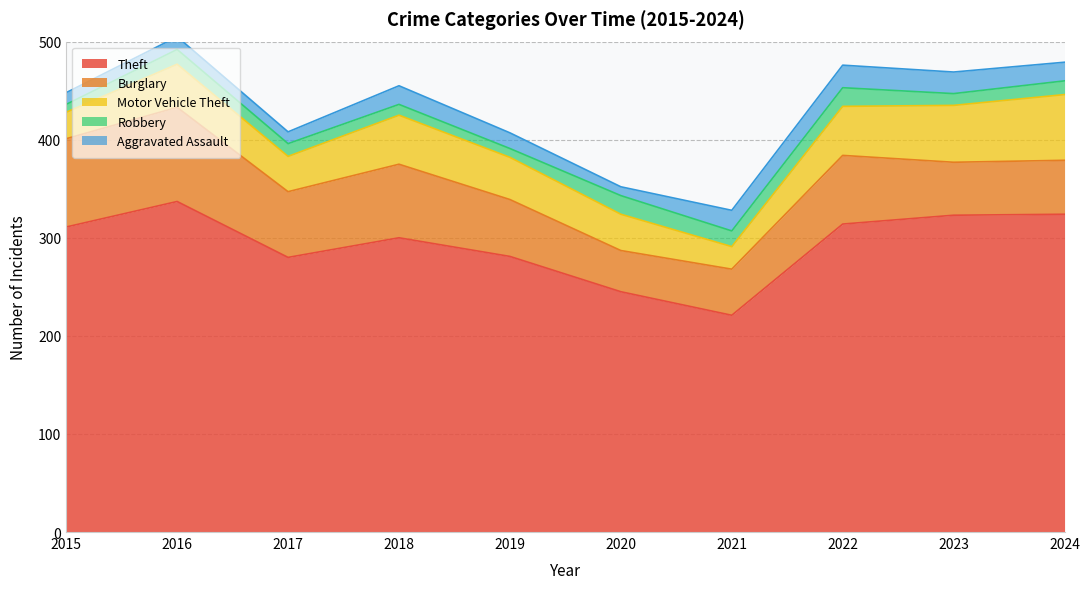

Does the chart have visible grid lines?

Yes